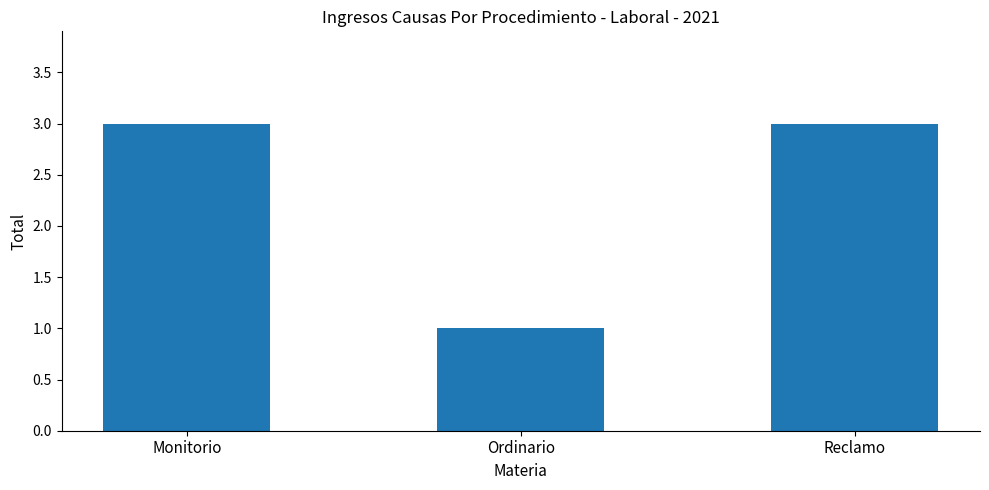

What value does the data have at Monitorio?

3